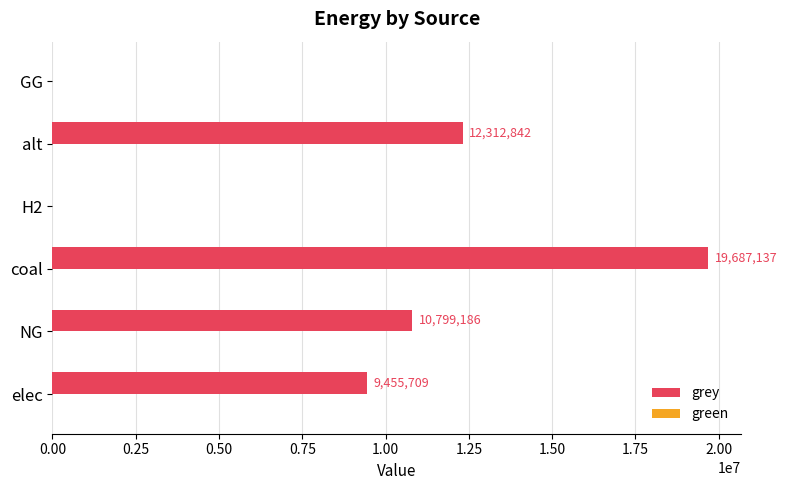

True or false: the data shows 12312842.1 at alt.

True